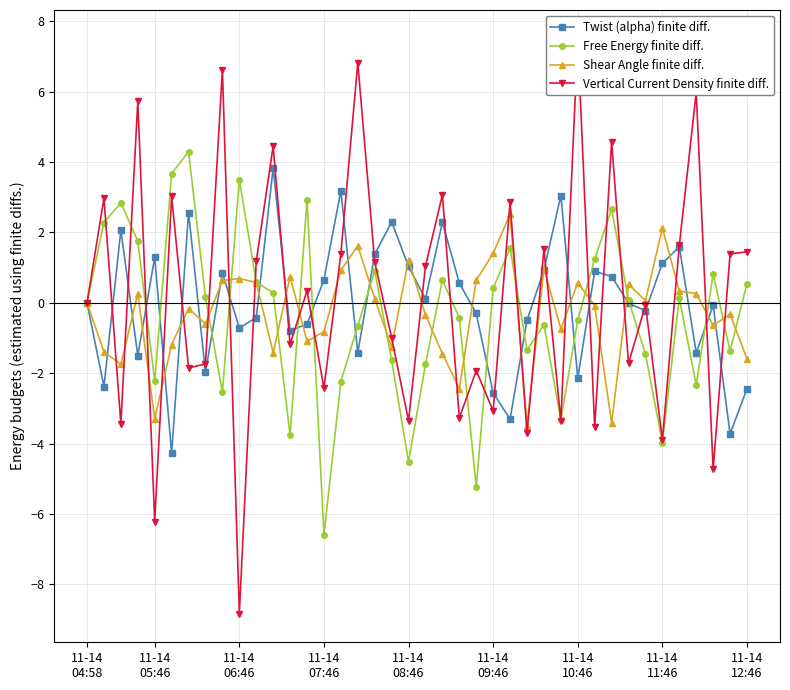

Does the chart have visible grid lines?

Yes